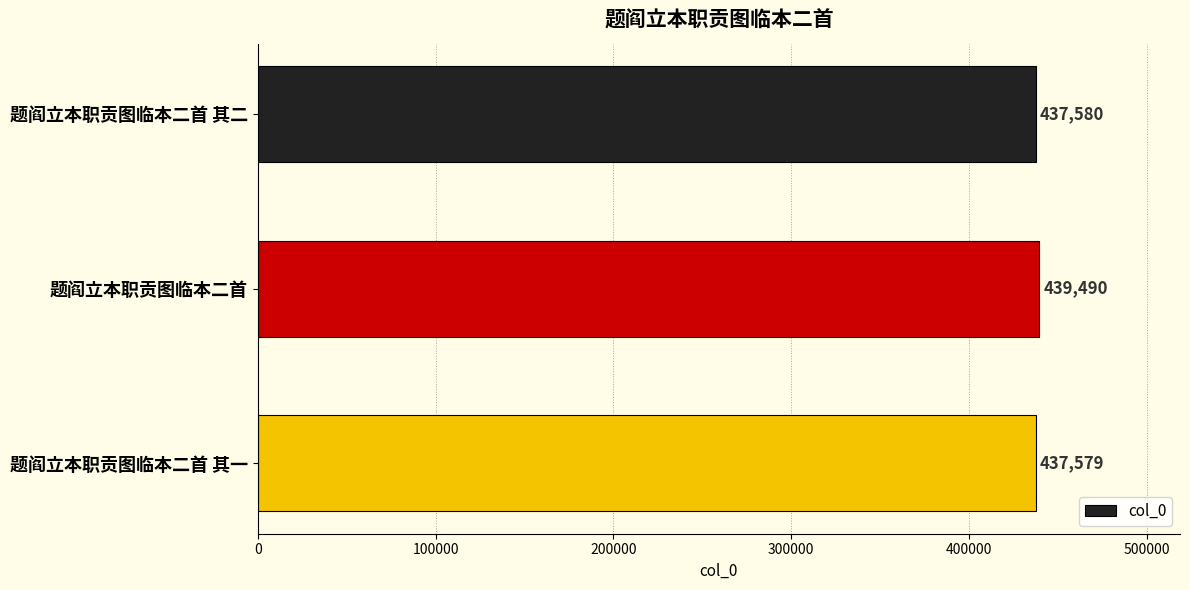

Rank the categories by value from lowest to highest.

题阎立本职贡图临本二首 其一, 题阎立本职贡图临本二首 其二, 题阎立本职贡图临本二首